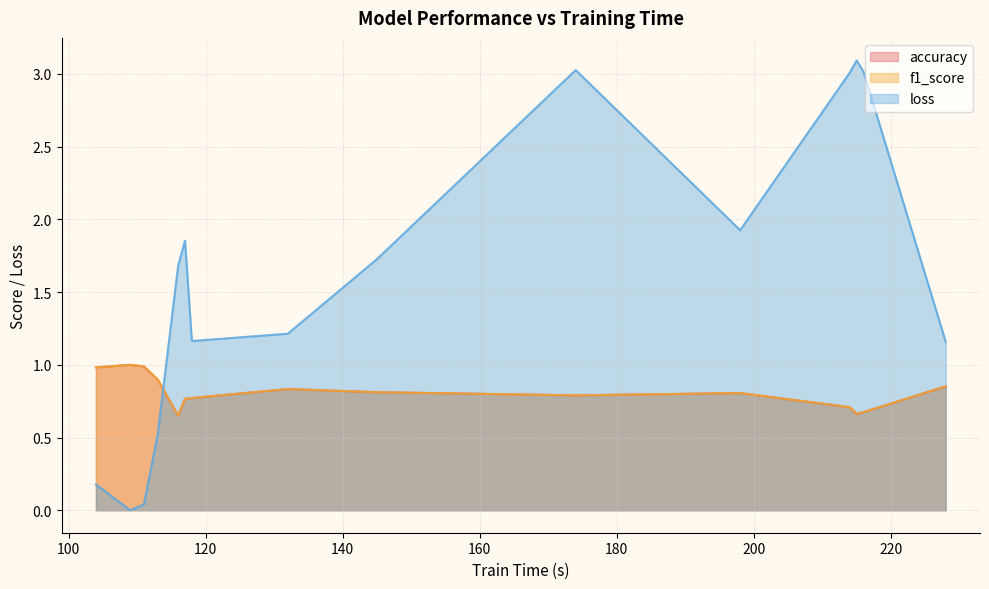

What is the maximum value shown in the chart?

3.1